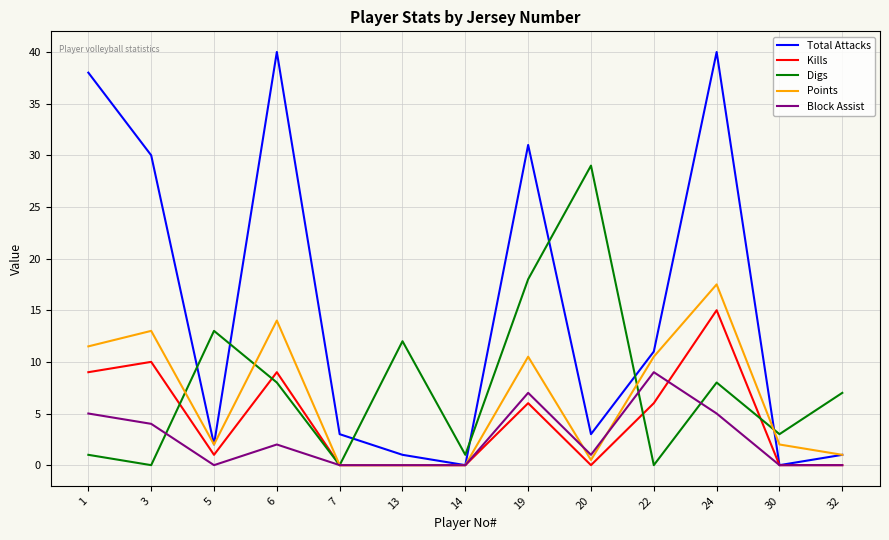

Which category has the highest value in the Block Assist series?

22